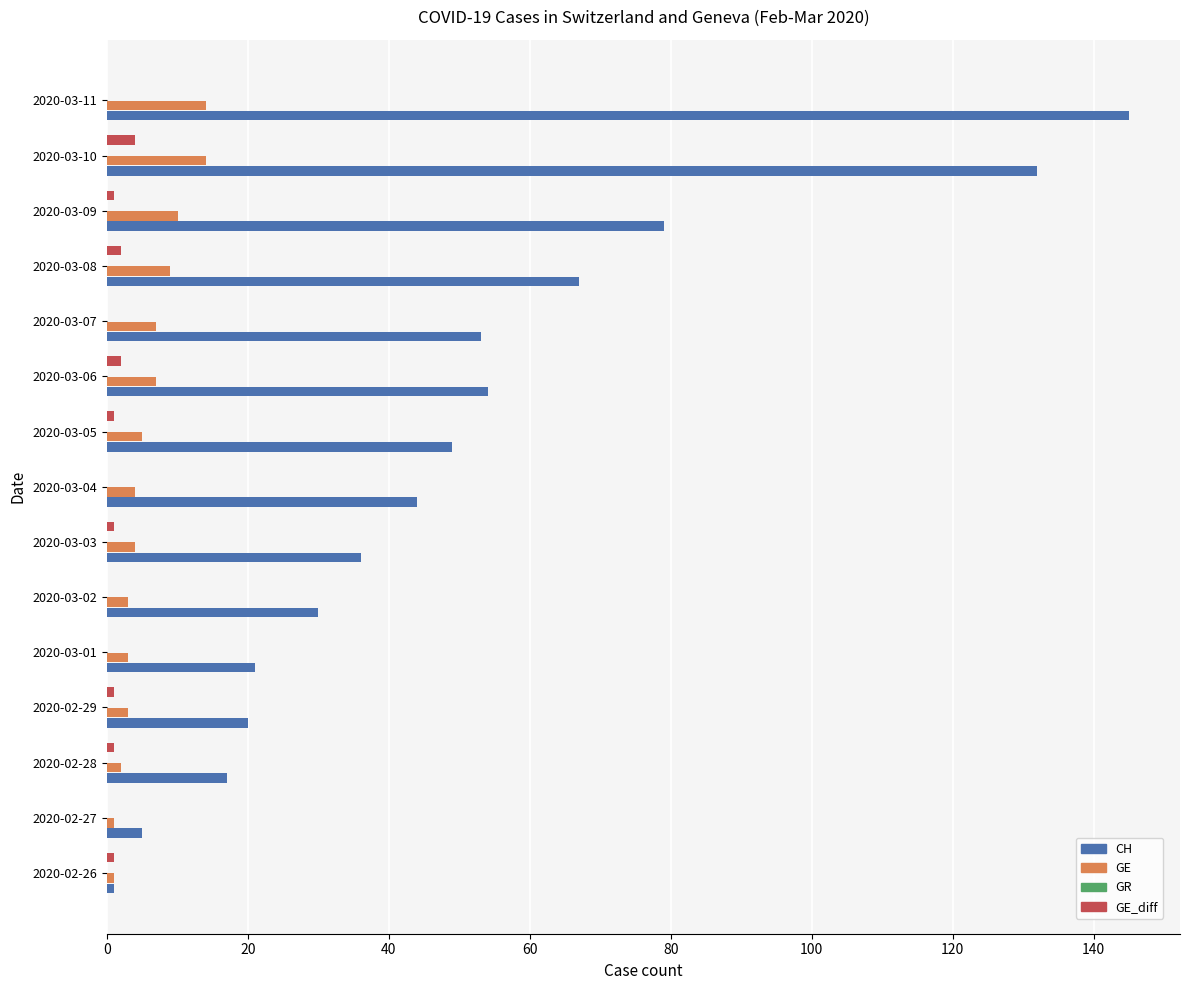

True or false: CH has a value of 11 at 2020-03-04.

False